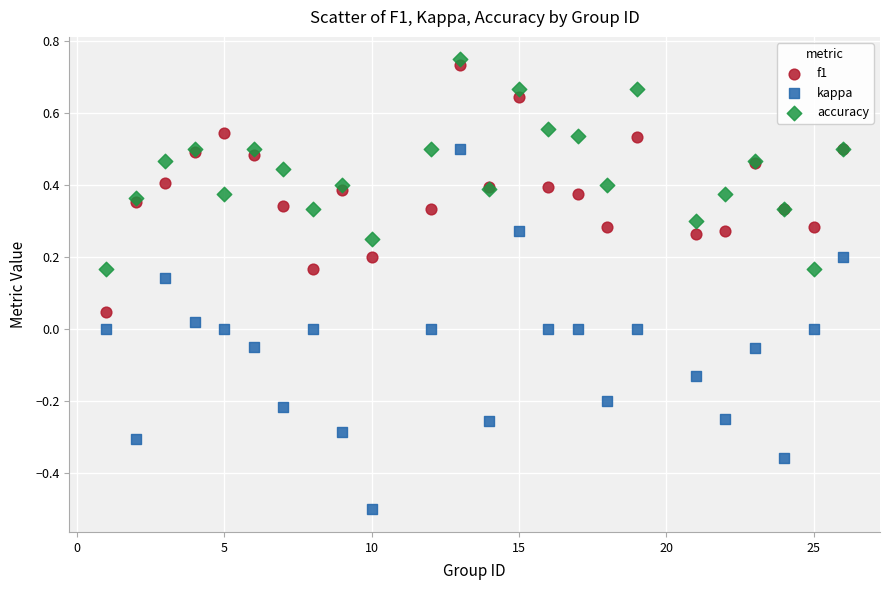

What is the X range (max minus min) for the scatter plot?

25.0